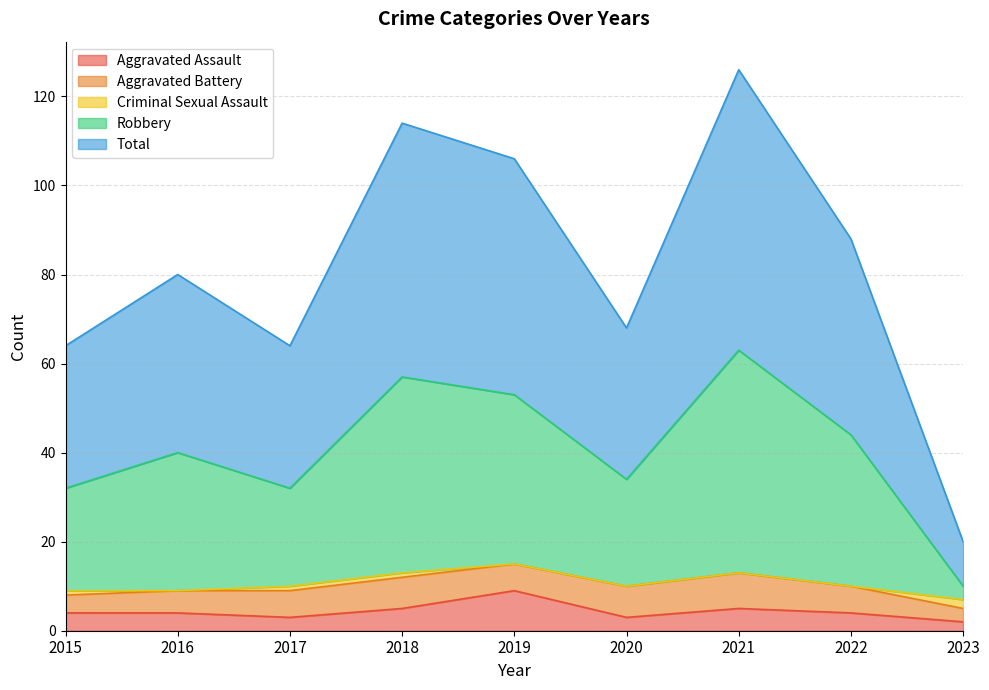

What is the value of the Aggravated Assault point at the 4th from the left?

5